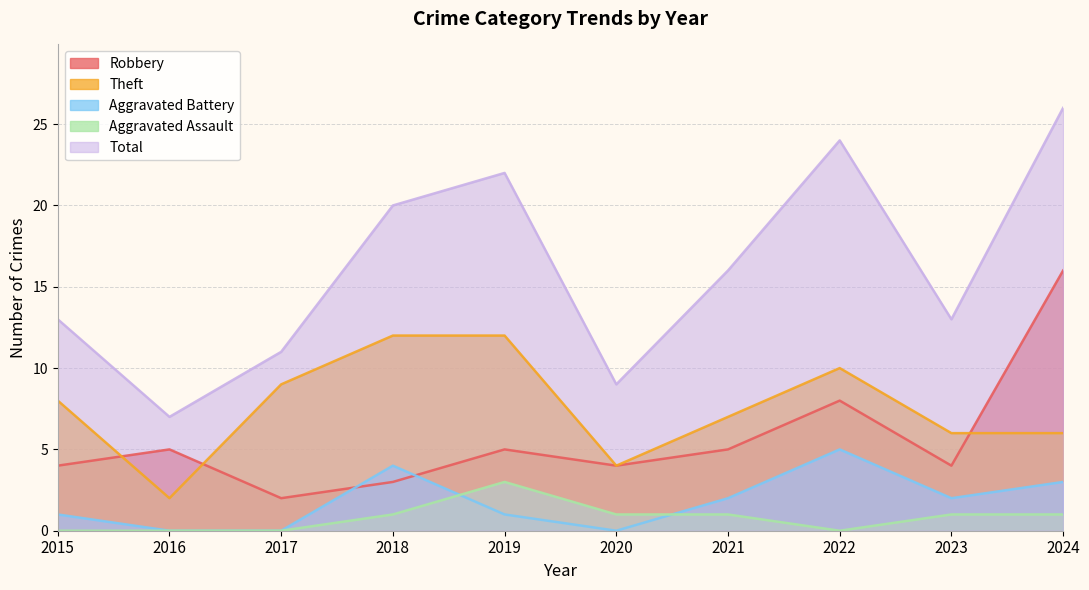

Reading left to right, list all the values displayed in this chart.

Robbery: 2015=4	2016=5	2017=2	2018=3	2019=5	2020=4	2021=5	2022=8	2023=4	2024=16
Theft: 2015=8	2016=2	2017=9	2018=12	2019=12	2020=4	2021=7	2022=10	2023=6	2024=6
Aggravated Battery: 2015=1	2016=0	2017=0	2018=4	2019=1	2020=0	2021=2	2022=5	2023=2	2024=3
Aggravated Assault: 2015=0	2016=0	2017=0	2018=1	2019=3	2020=1	2021=1	2022=0	2023=1	2024=1
Total: 2015=13	2016=7	2017=11	2018=20	2019=22	2020=9	2021=16	2022=24	2023=13	2024=26